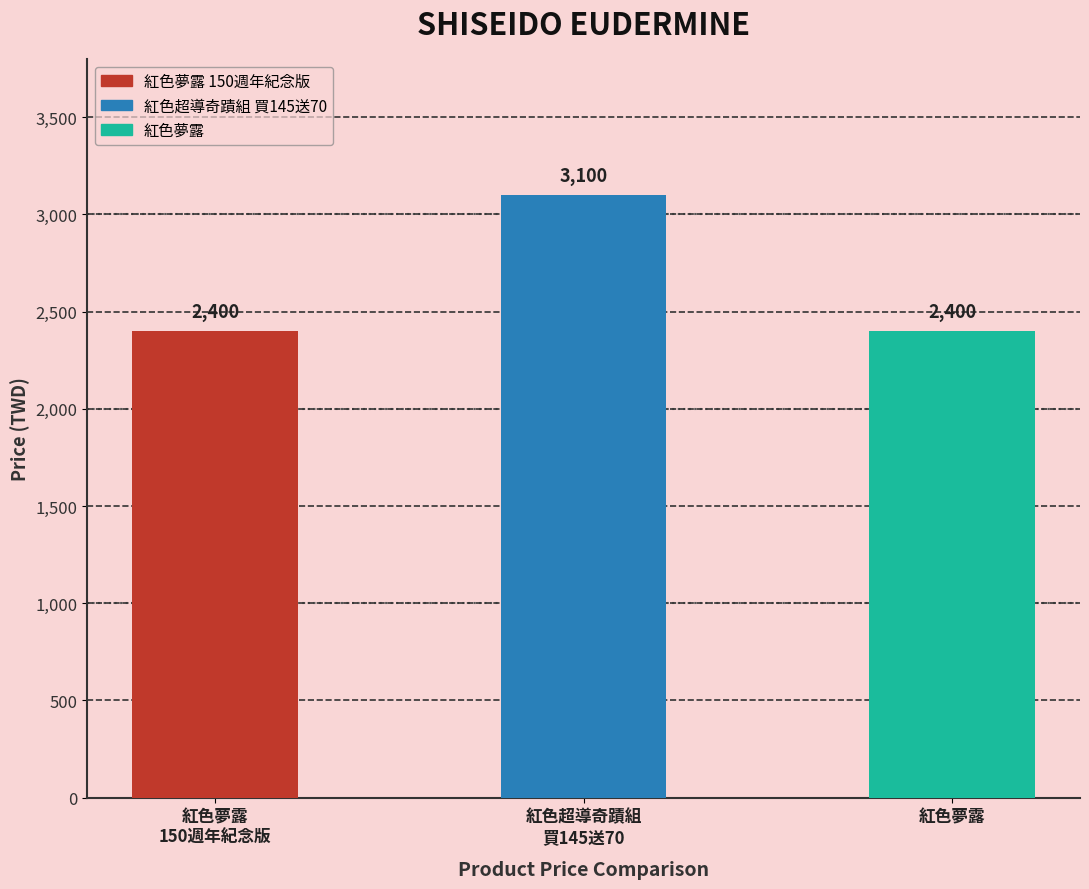

How many values are between 2400 and 3100?

3